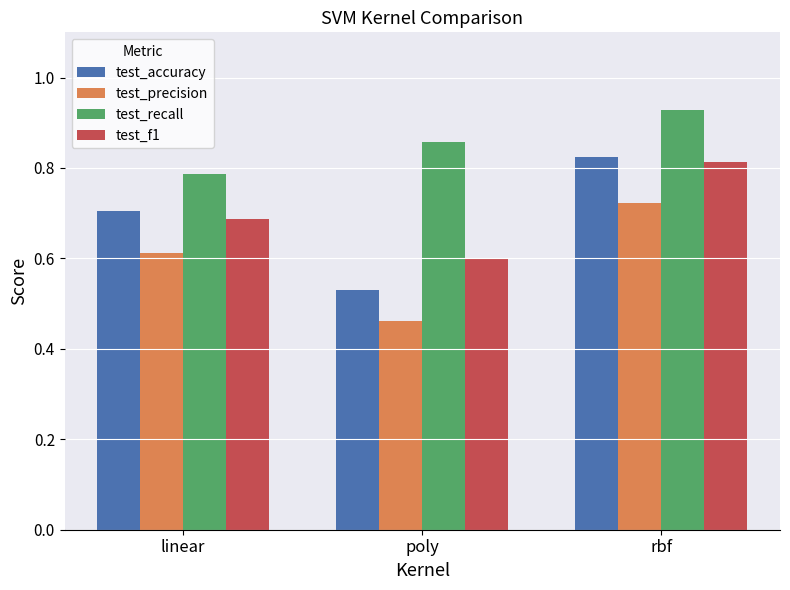

Rank the categories by test_precision value from highest to lowest.

rbf, linear, poly